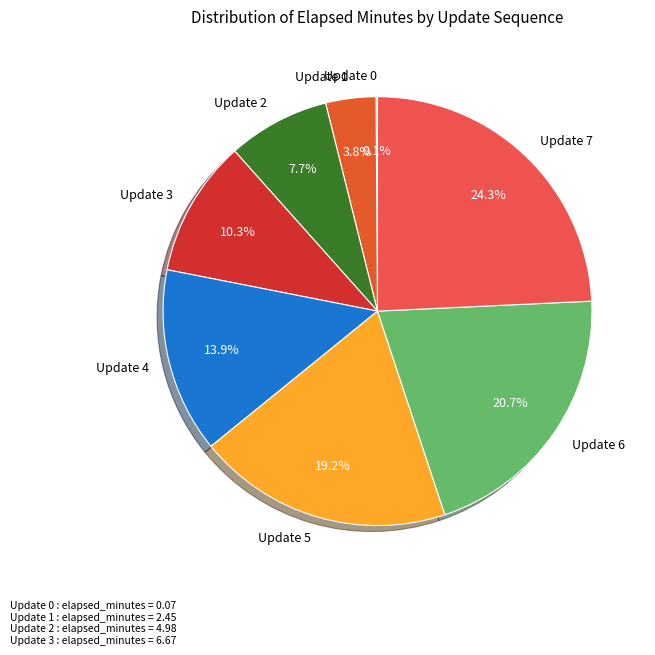

To the nearest percent, what portion does Update 1 represent?

4%